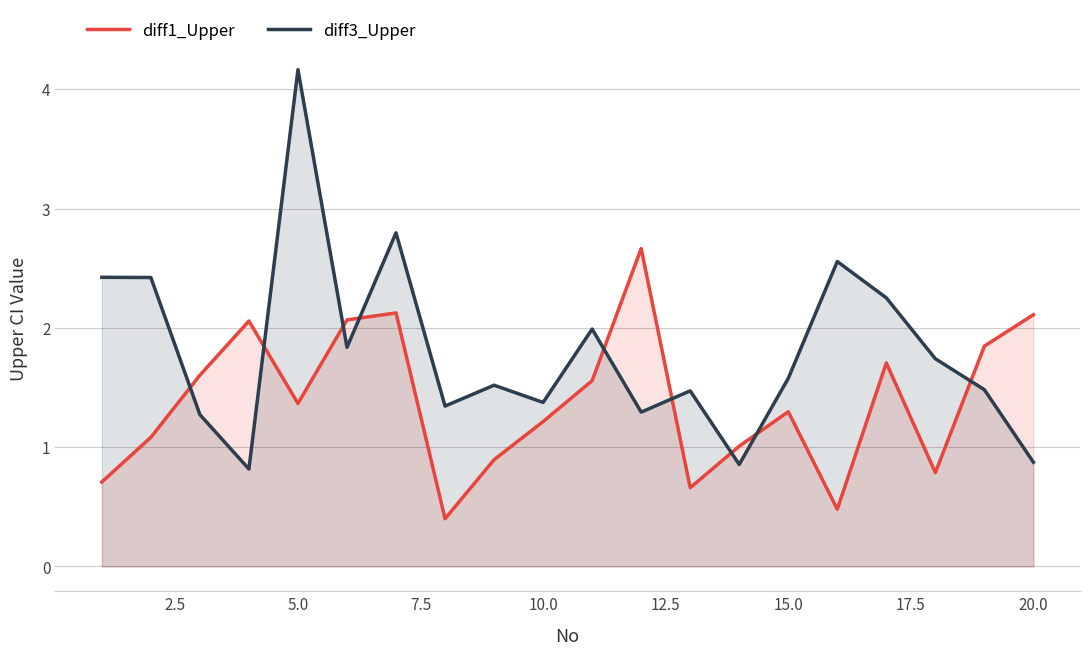

What is the average value of the diff3_Upper series?

1.8